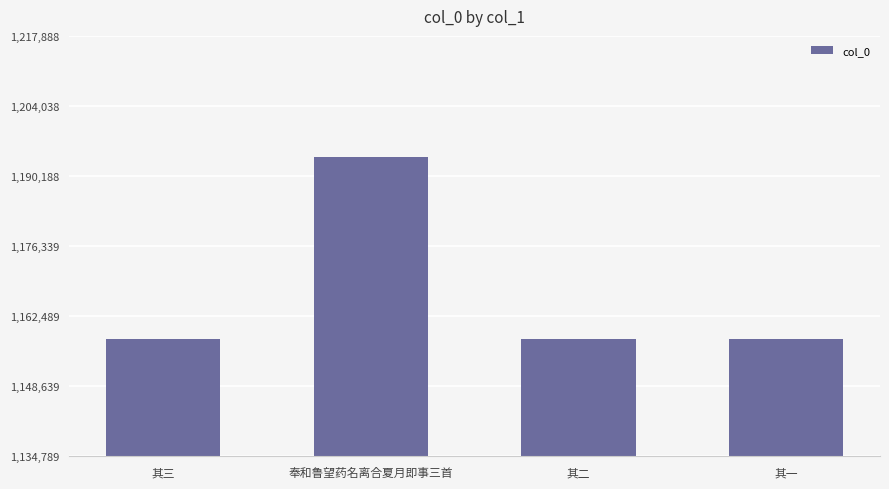

Read the value at 其三.

1157950